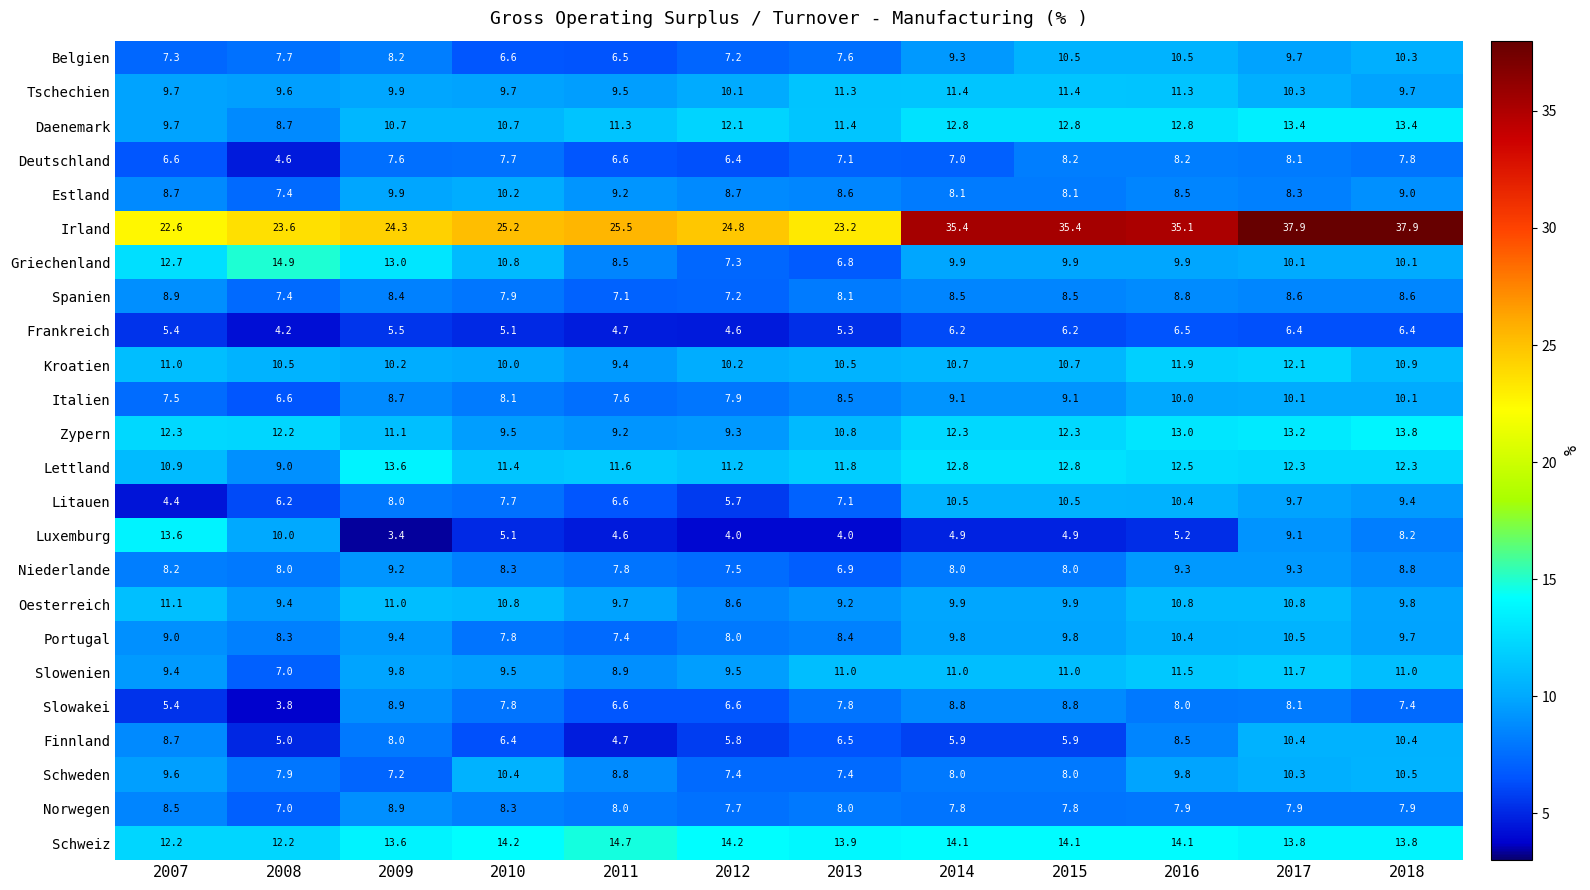

What is the smallest value displayed?

3.4